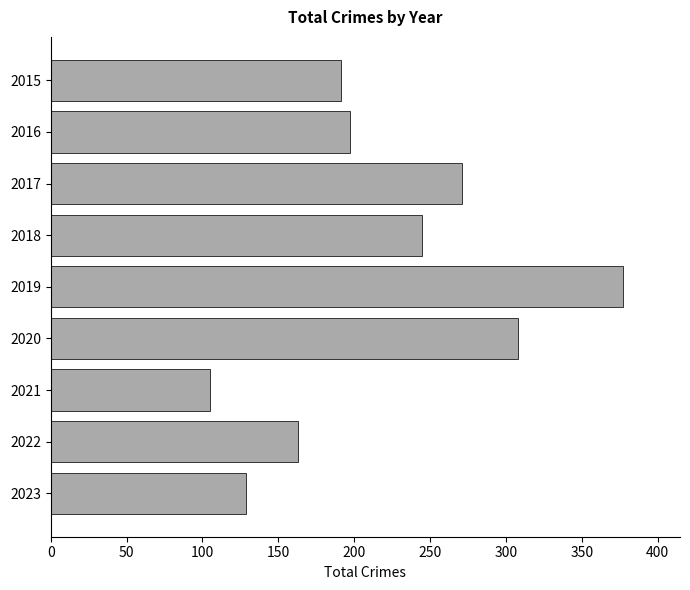

Between 2022 and 2021, which is larger?

2022